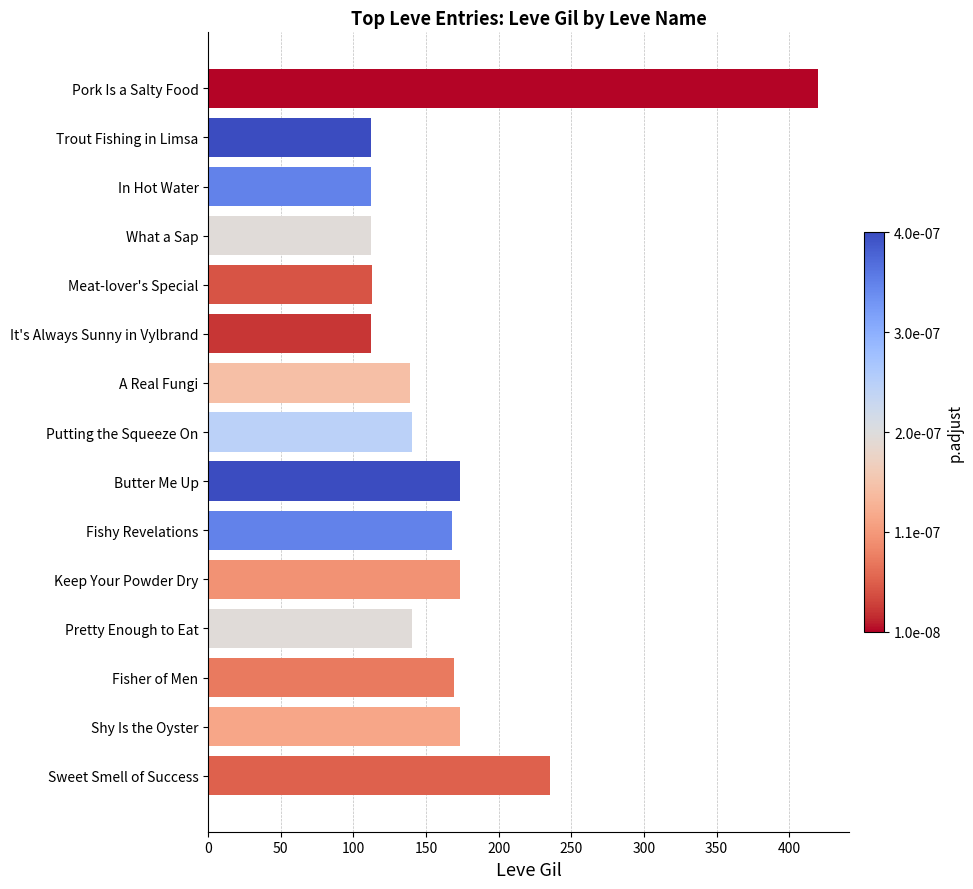

What position from the bottom is A Real Fungi?

9